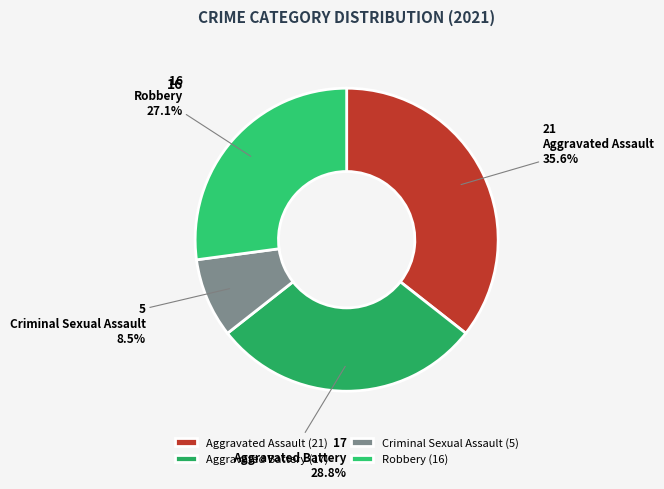

Is there a majority slice in this chart?

No